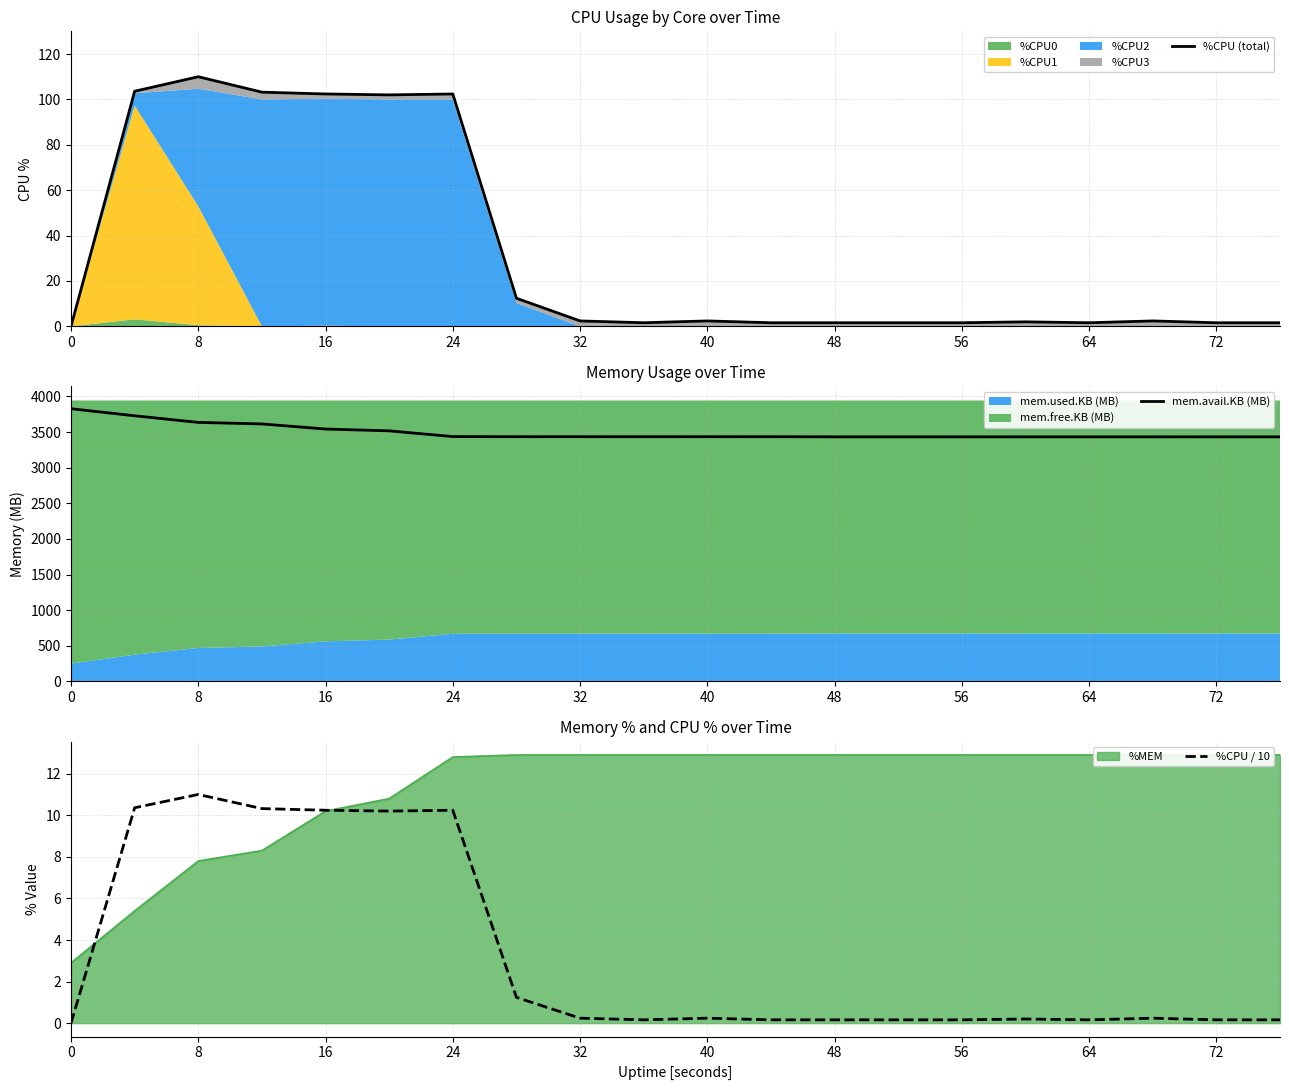

What is the difference between the maximum and minimum values in the %CPU (total) series?

110.0